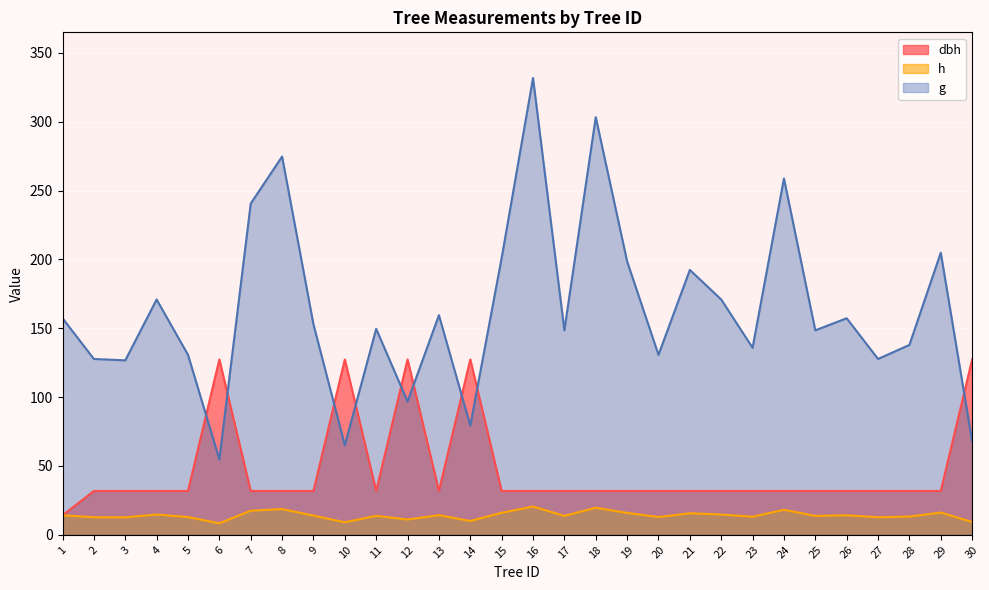

True or false: h and dbh intersect in this chart.

False